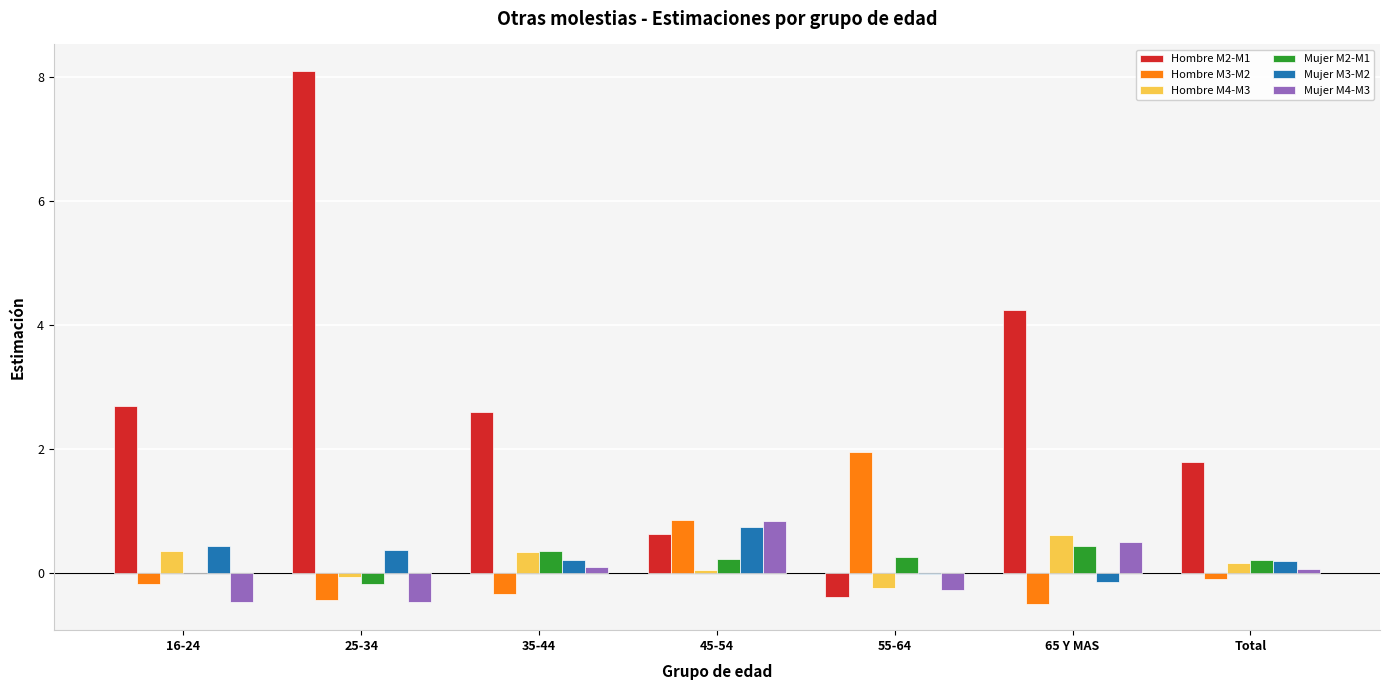

What is the sum of all Mujer M3-M2 values?

1.8